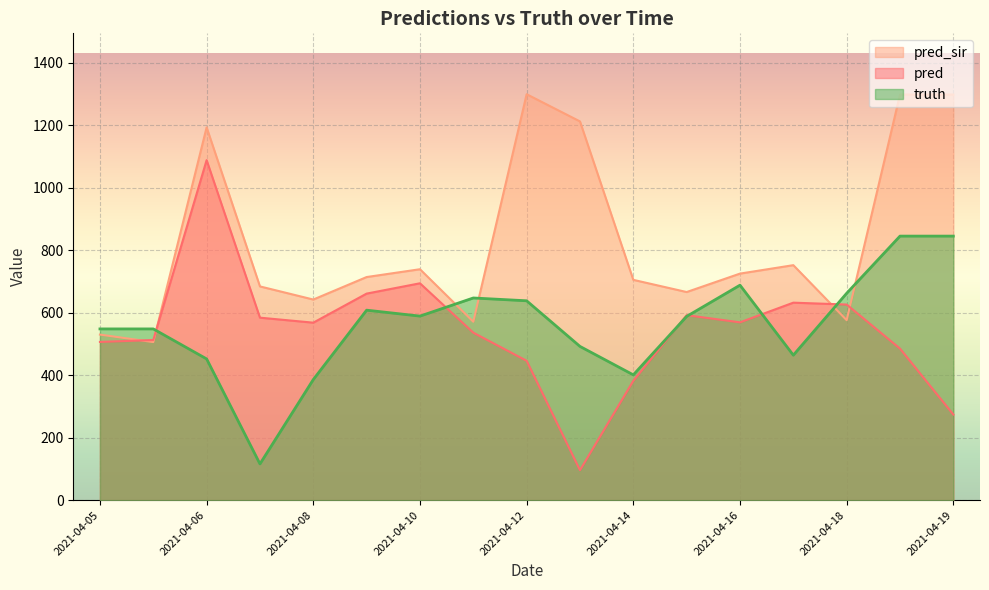

Which series changed the most between 2021-04-05 and 2021-04-16?

pred_sir